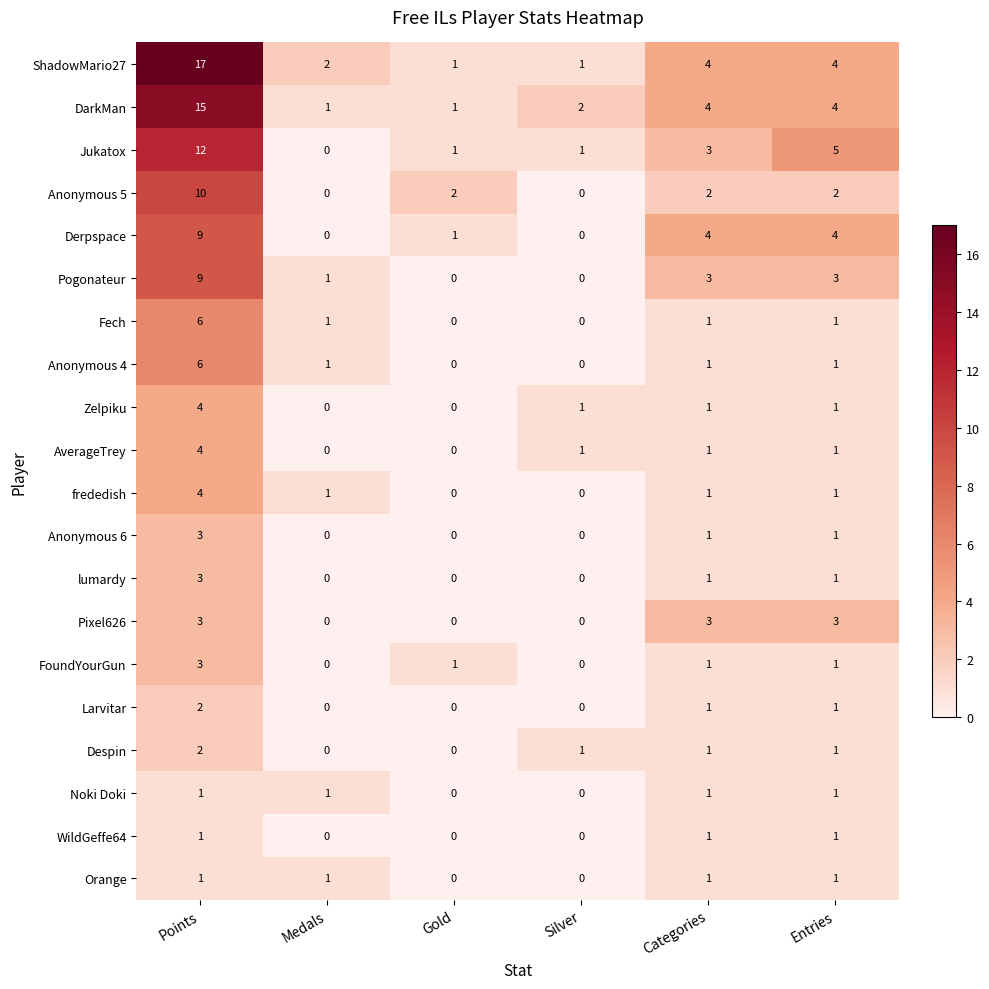

At which label does Pogonateur reach its peak?

Points